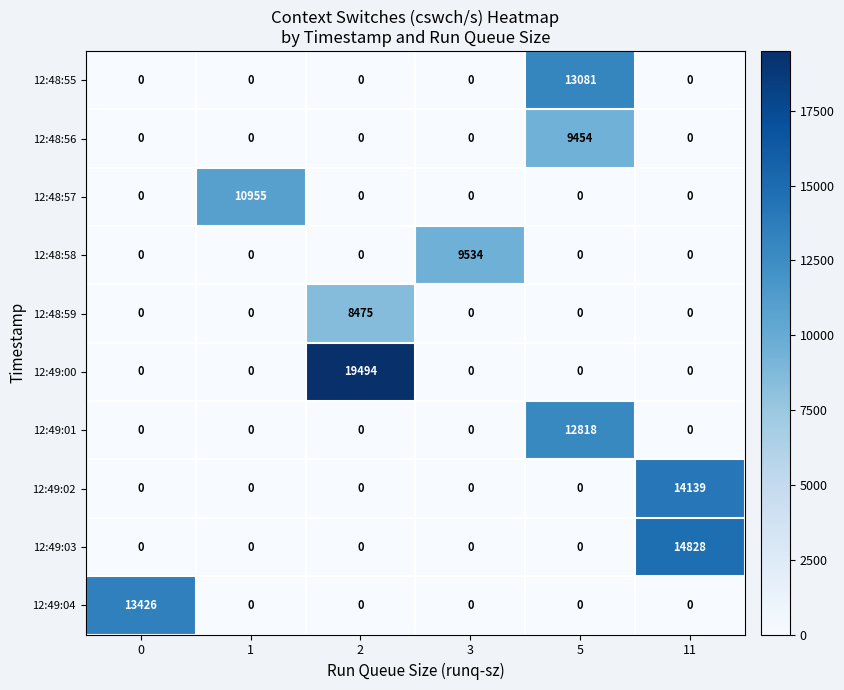

Which series has the largest total across all categories?

12:49:00